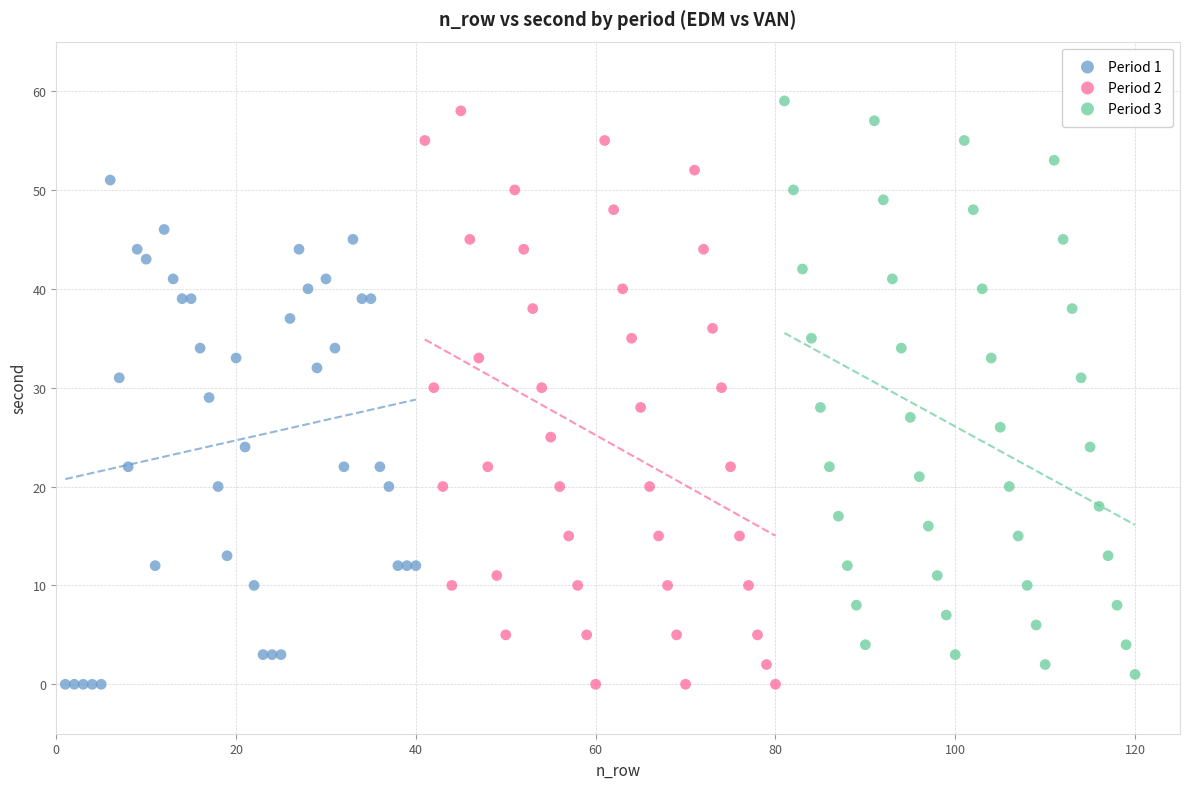

What are all the series names shown in the legend?

Period 1, Period 2, Period 3